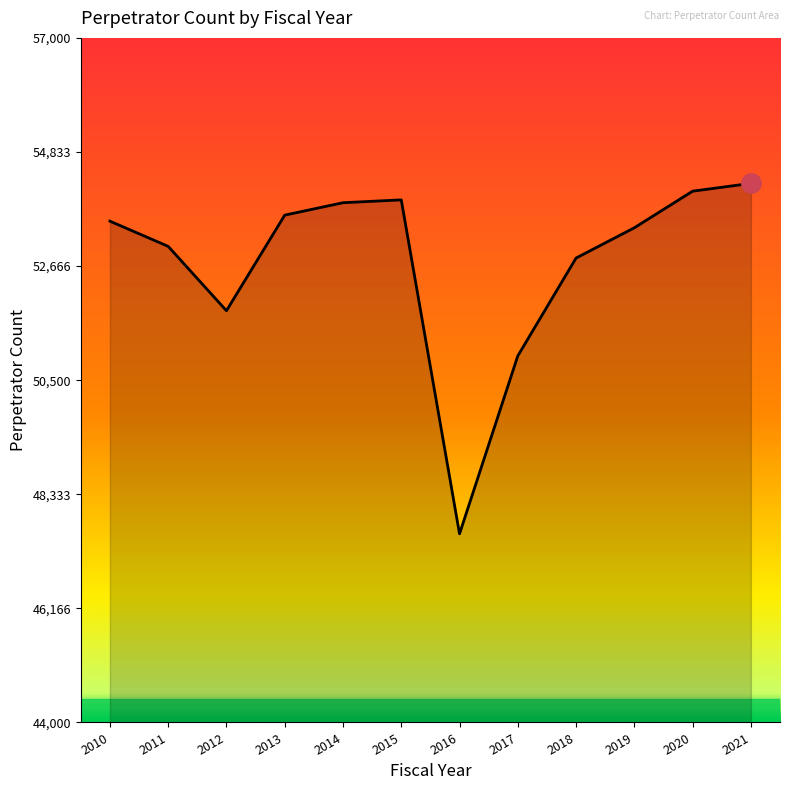

Is it true that the value at 2016 is 47582?

True